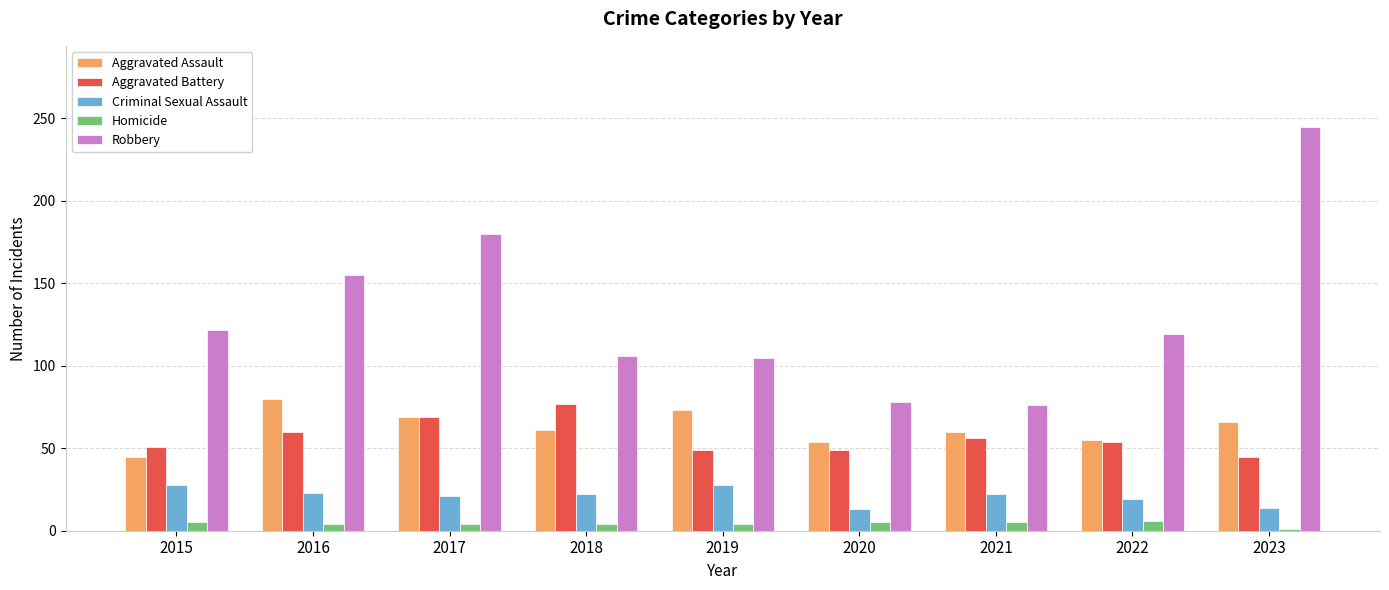

What is the sum of all Criminal Sexual Assault values?

190